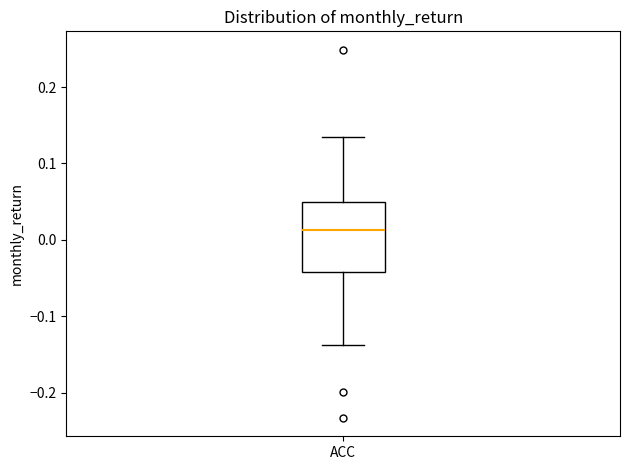

Transcribe this box plot: give where the median line is, the range the box spans, and where the two whiskers end, as read against the y-axis. The values are not printed on the chart, so give them approximately, as read against the axis.

median 0.01, box -0.04 to 0.05, whiskers -0.14 to 0.13